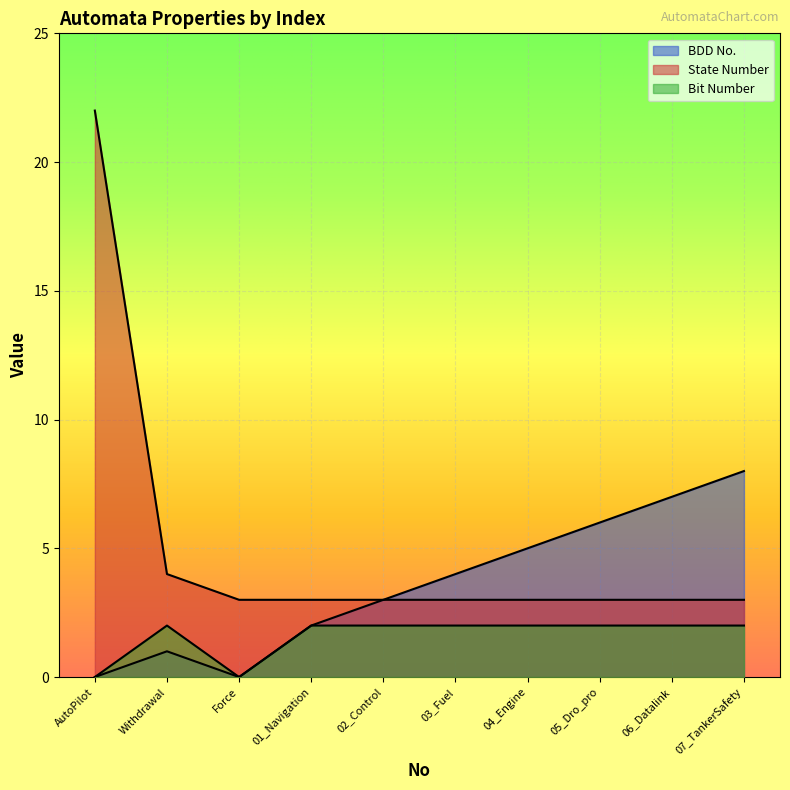

Reading right to left, extract all data points from this chart.

BDD No.: 07_TankerSafety=8	06_Datalink=7	05_Dro_pro=6	04_Engine=5	03_Fuel=4	02_Control=3	01_Navigation=2	Force=0	Withdrawal=1	AutoPilot=0
State Number: 07_TankerSafety=3	06_Datalink=3	05_Dro_pro=3	04_Engine=3	03_Fuel=3	02_Control=3	01_Navigation=3	Force=3	Withdrawal=4	AutoPilot=22
Bit Number: 07_TankerSafety=2	06_Datalink=2	05_Dro_pro=2	04_Engine=2	03_Fuel=2	02_Control=2	01_Navigation=2	Force=0	Withdrawal=2	AutoPilot=0